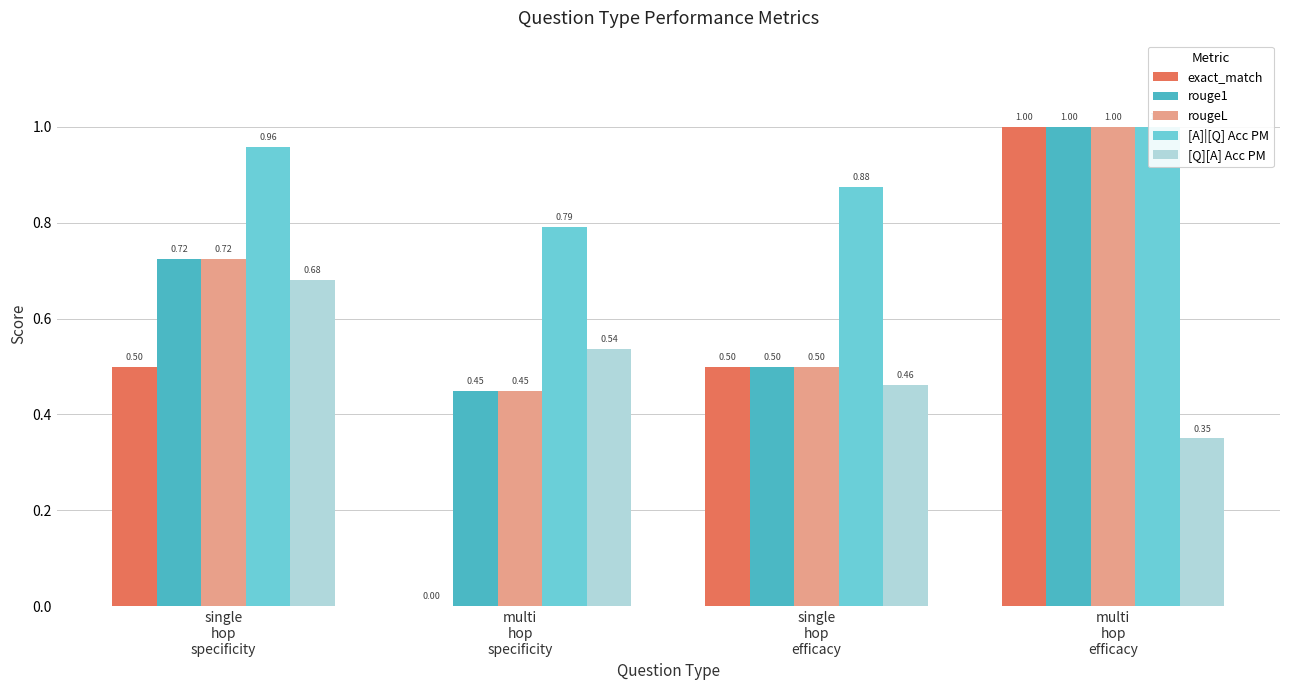

What is the minimum value for [A]|[Q] Acc PM?

0.8